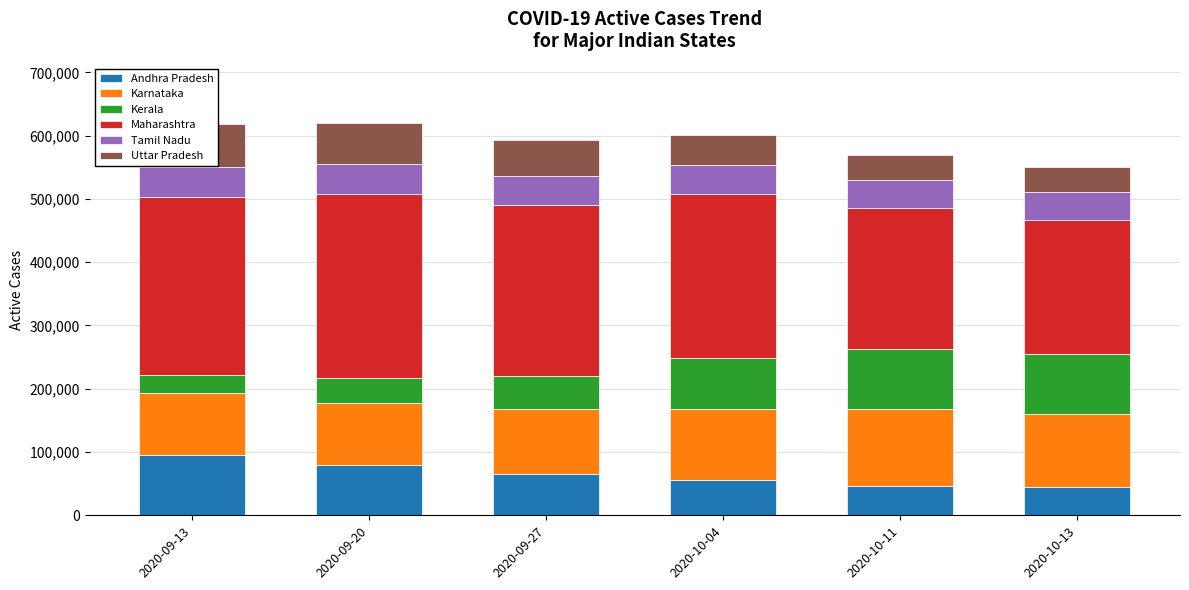

How many bars are there in total?

36